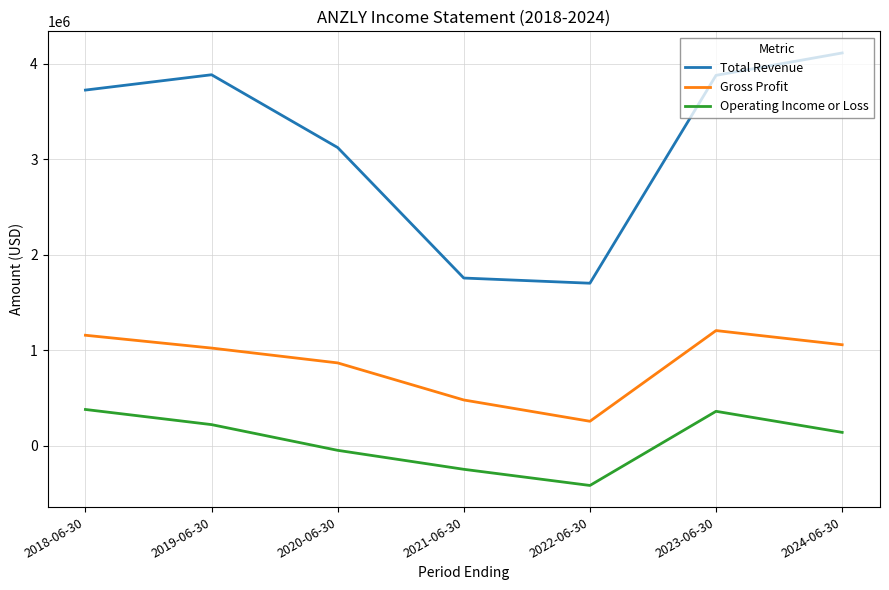

List the series in order of their overall mean, lowest first.

Operating Income or Loss, Gross Profit, Total Revenue